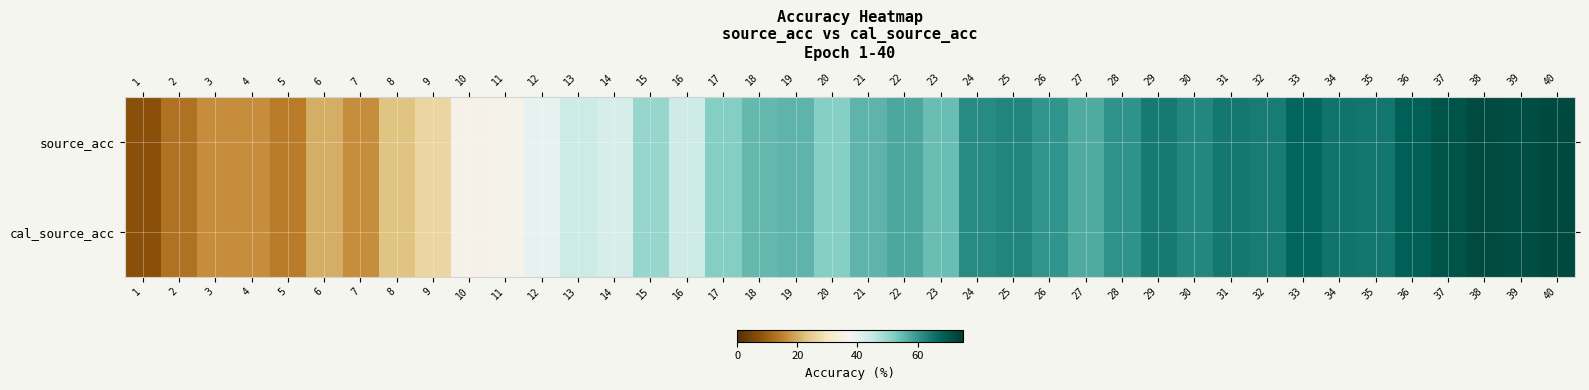

Which series has the widest spread of values?

source_acc